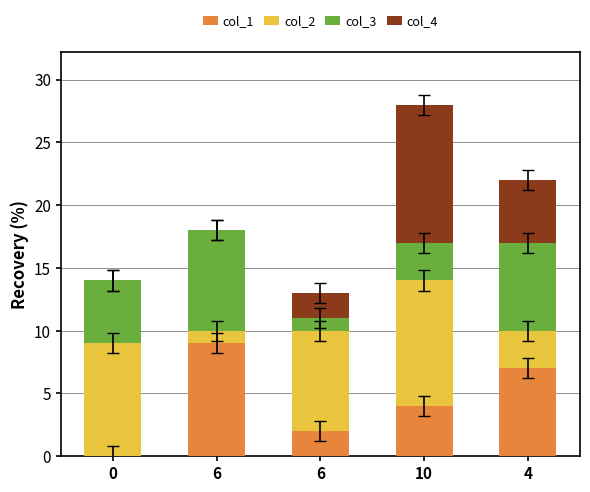

At how many categories does at least one series exceed 10?

1